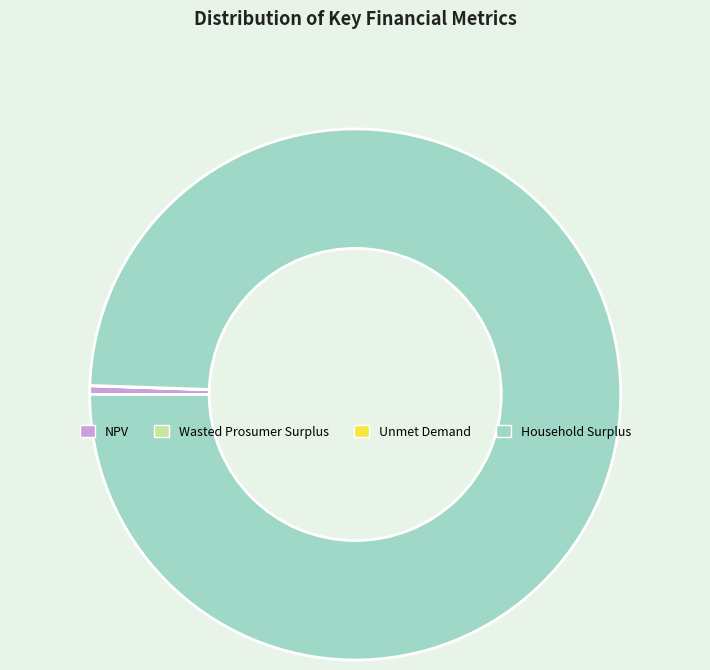

Is the sum of Household Surplus and NPV greater than half?

Yes